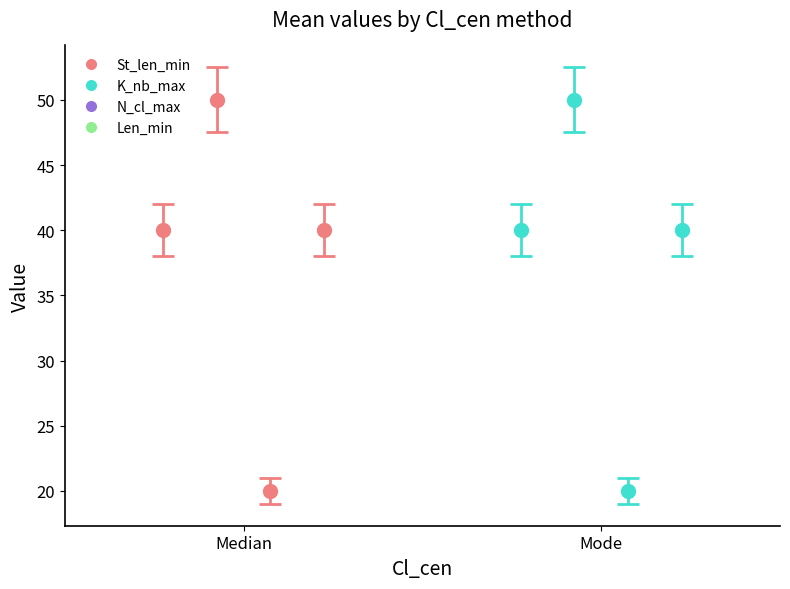

List the series in order of their peak value, highest first.

K_nb_max, St_len_min, Len_min, N_cl_max